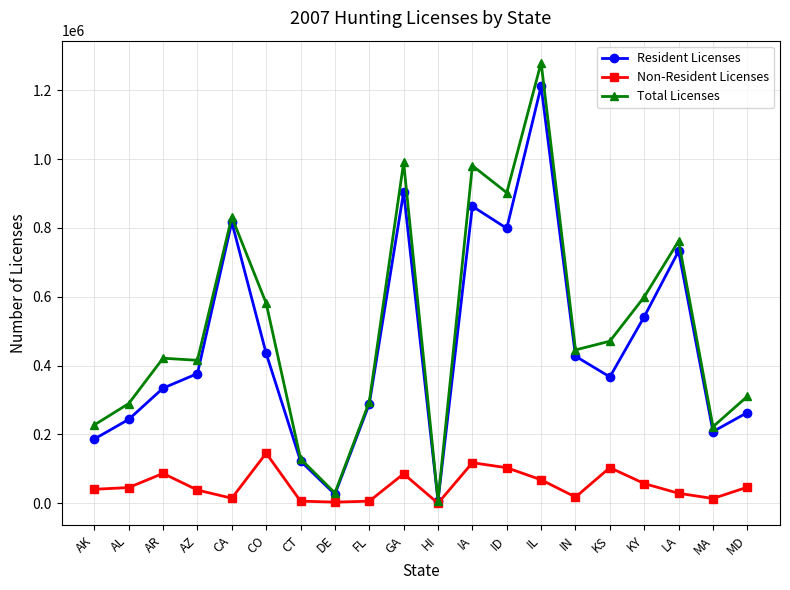

Which series has the widest spread of values?

Total Licenses